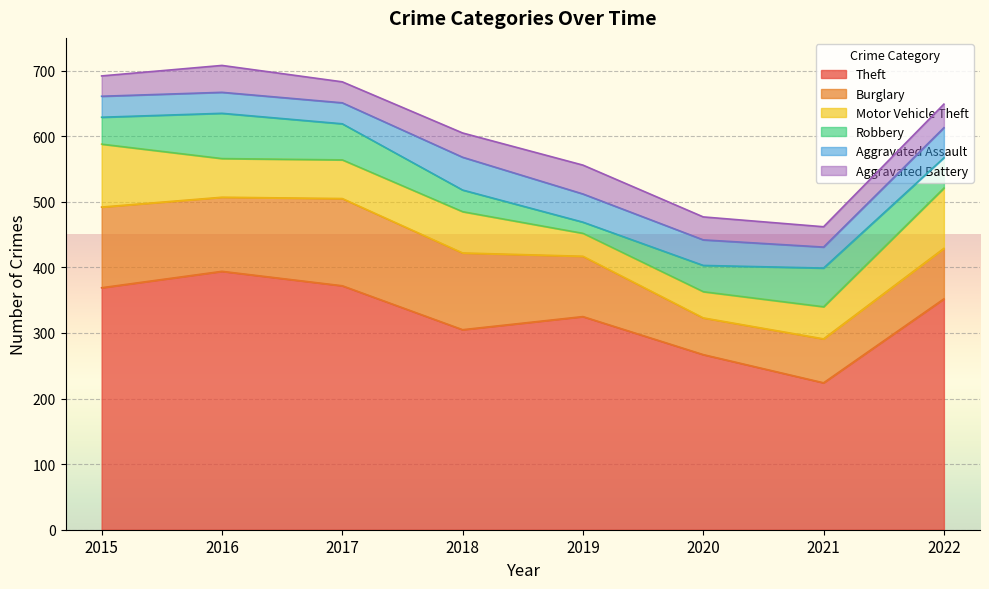

Count the number of data series in this chart.

6